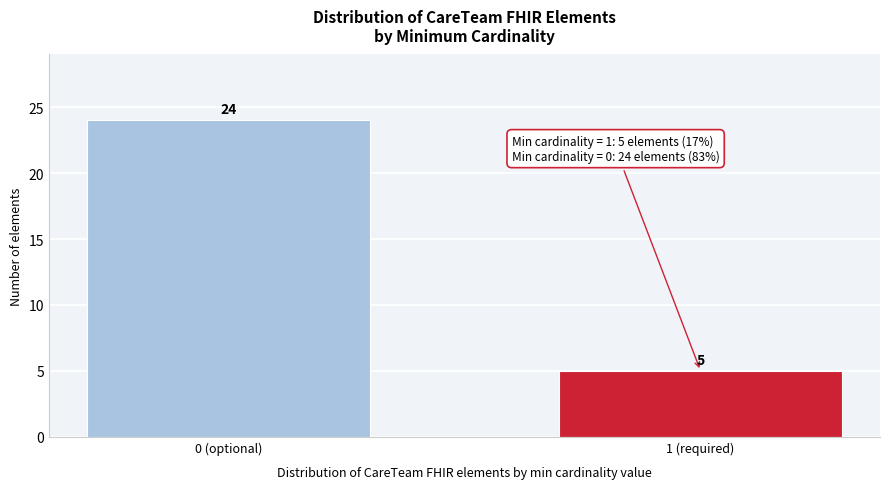

Reading left to right, transcribe all the data shown in this chart.

24	5